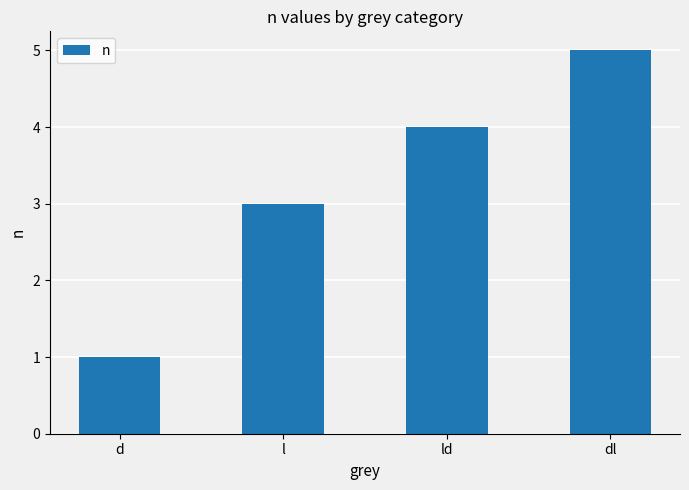

Reading left to right, list all the values displayed in this chart.

d=1	l=3	ld=4	dl=5